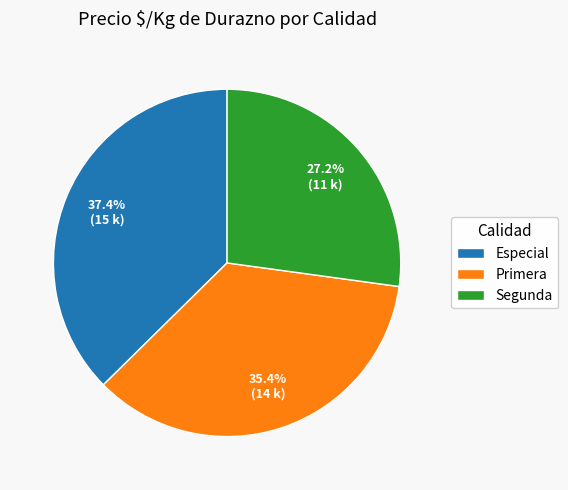

Count the number of slices in the pie.

3